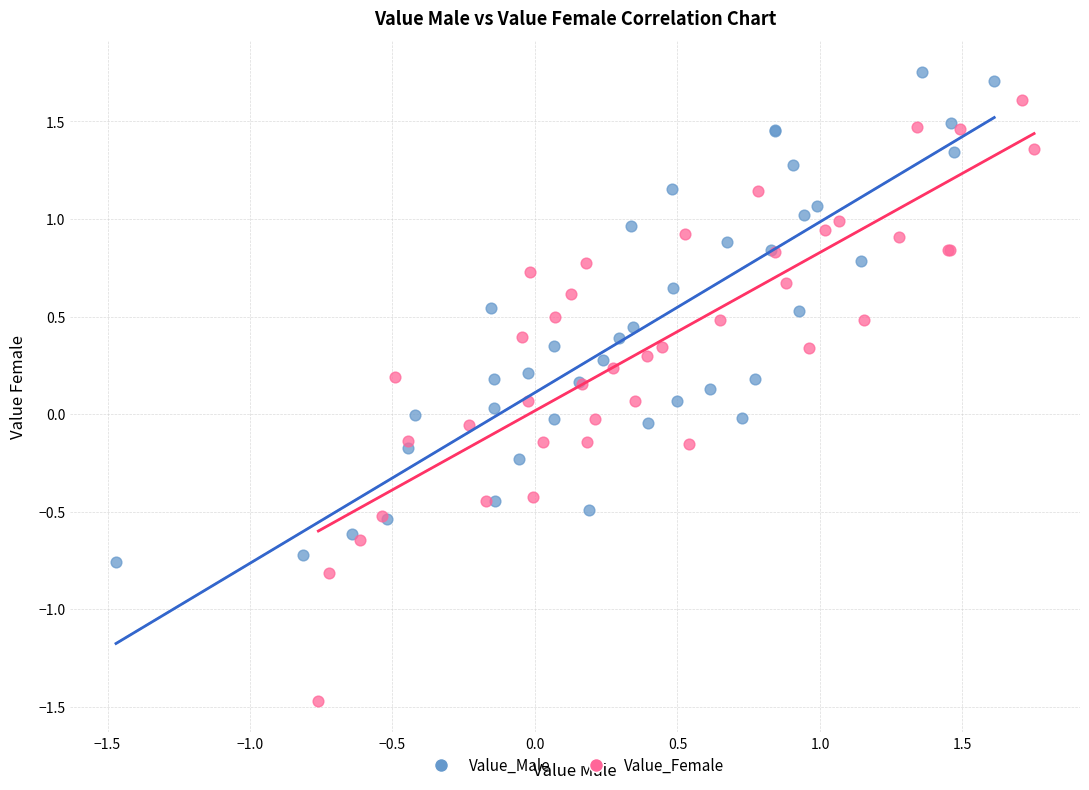

Which series contains the lowest Y value?

Value_Female